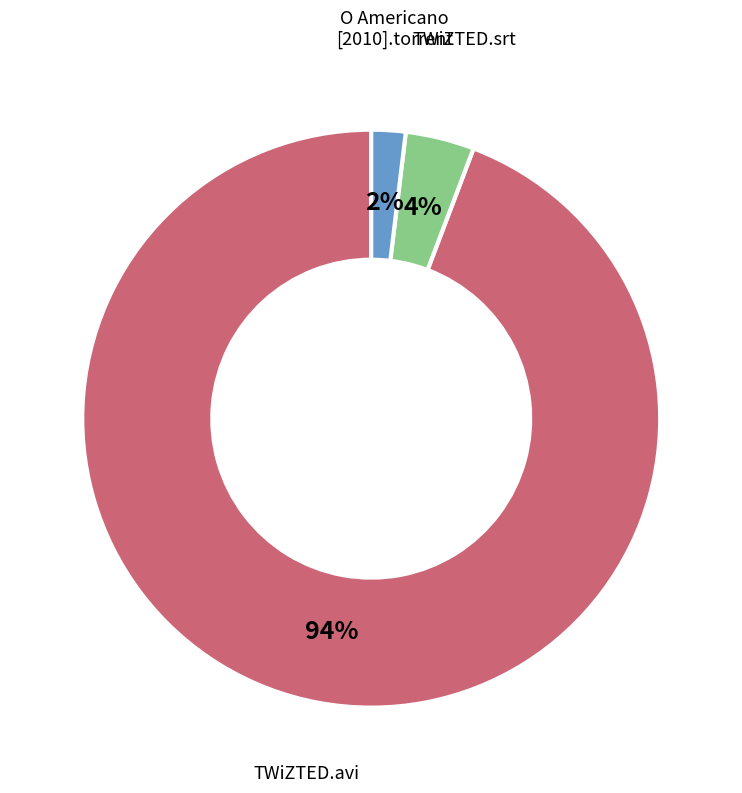

To the nearest percent, what is the average slice percentage?

33%